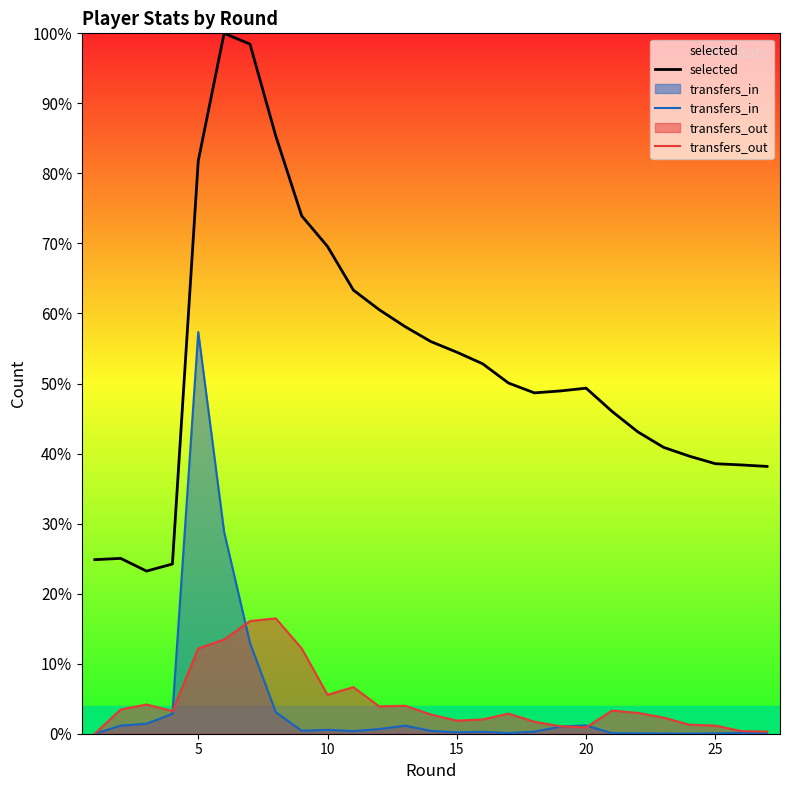

Which series has the widest spread of values?

selected